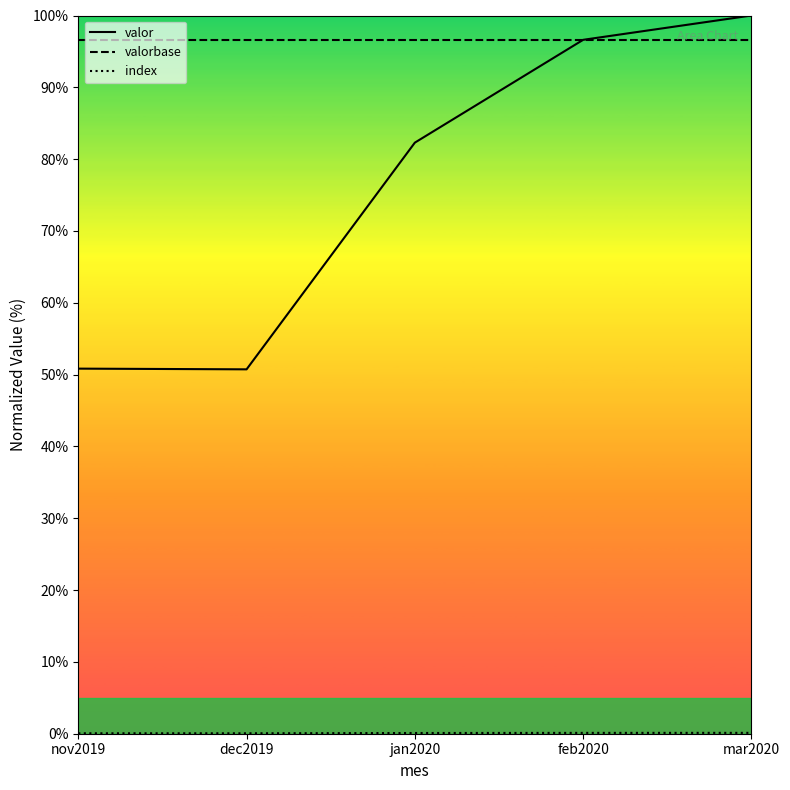

What is the value of the valor point at the 2nd from the left?

50.7